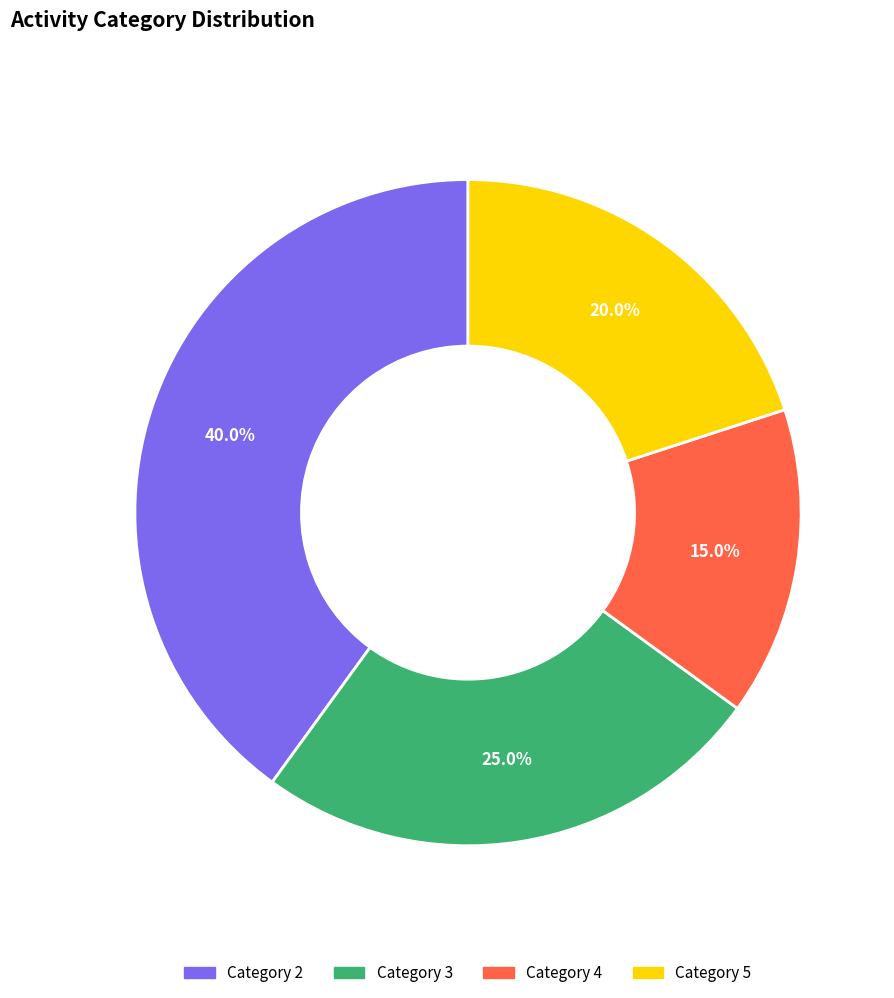

Does any single category account for the majority?

No